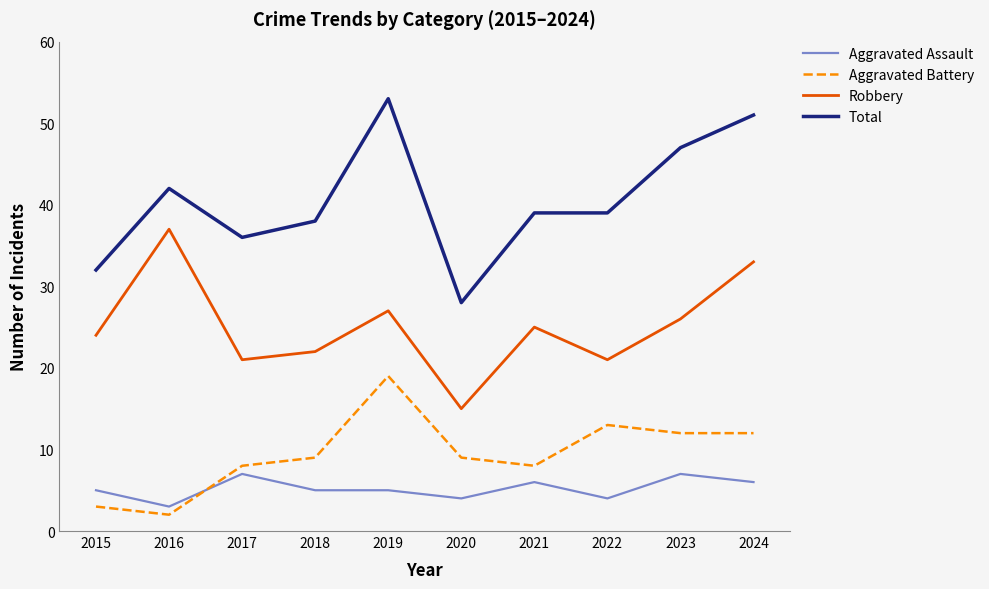

How many interior local valleys does the Robbery series have?

3